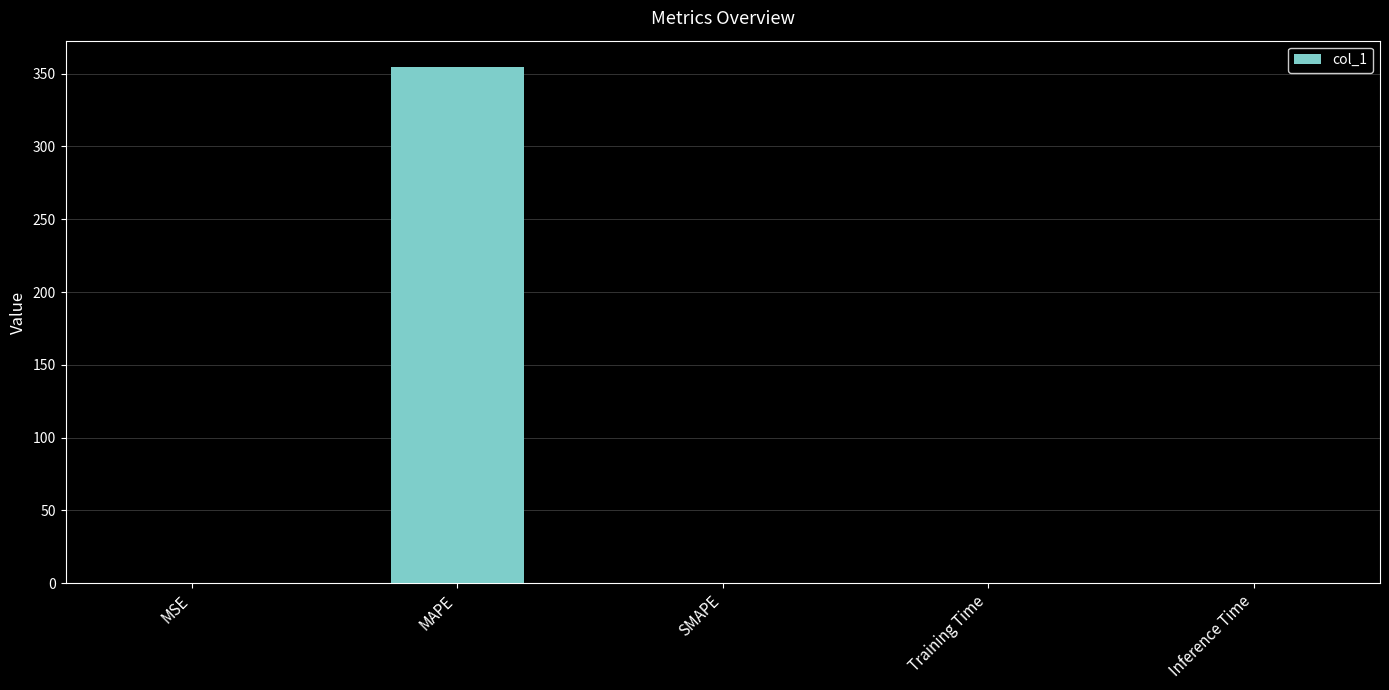

What is the sum of the values at MAPE and SMAPE?

354.9